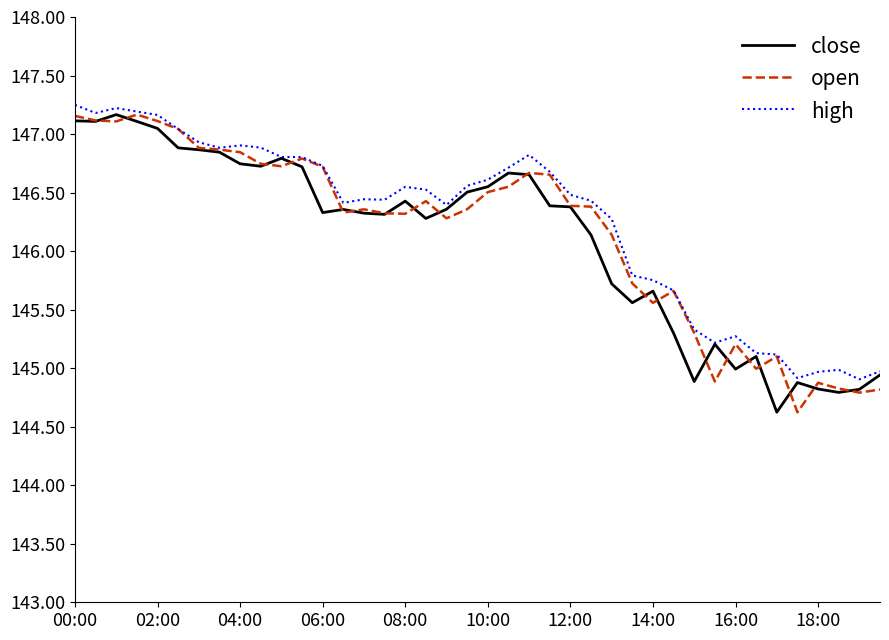

What is the smallest value displayed?

144.6